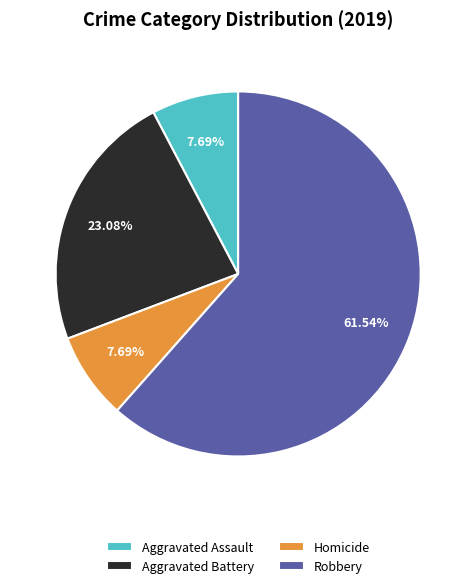

How many segments does this pie chart have?

4